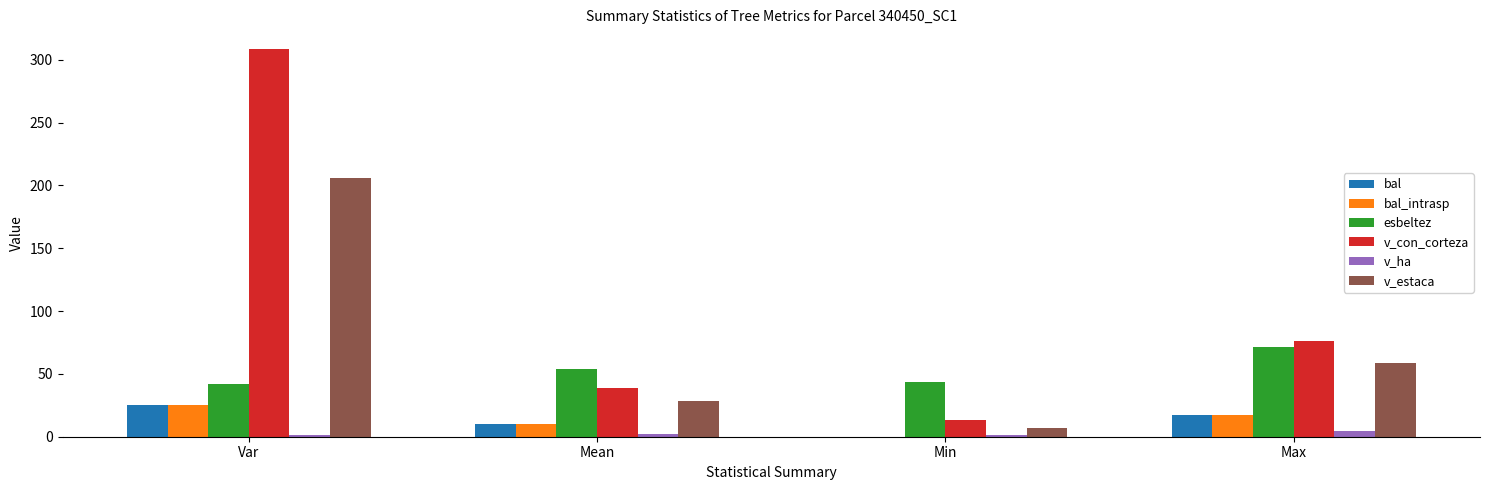

The bal_intrasp series shows 25.4 at Var. True or false?

True